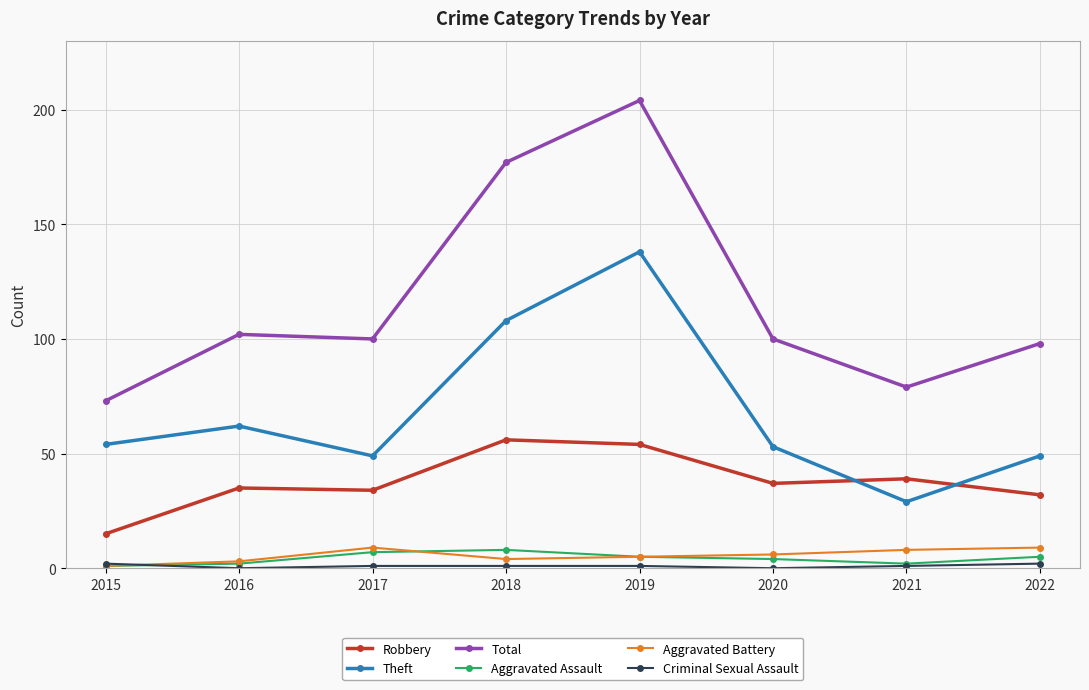

What is the average value of the Aggravated Assault series?

4